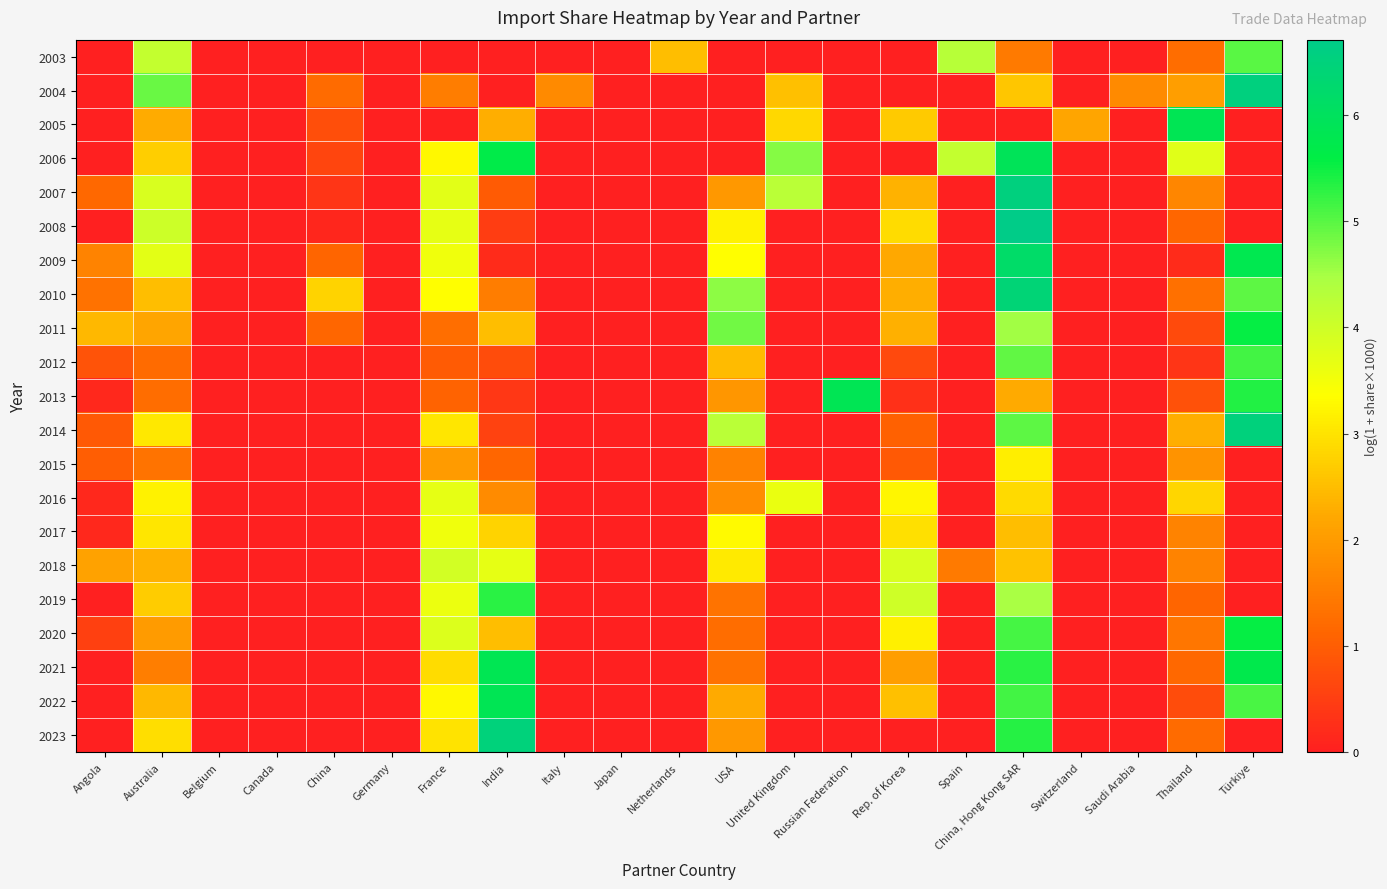

List the series in order of their peak value, highest first.

2008, 2007, 2004, 2014, 2023, 2010, 2009, 2006, 2005, 2022, 2013, 2021, 2011, 2020, 2019, 2012, 2003, 2018, 2016, 2017, 2015